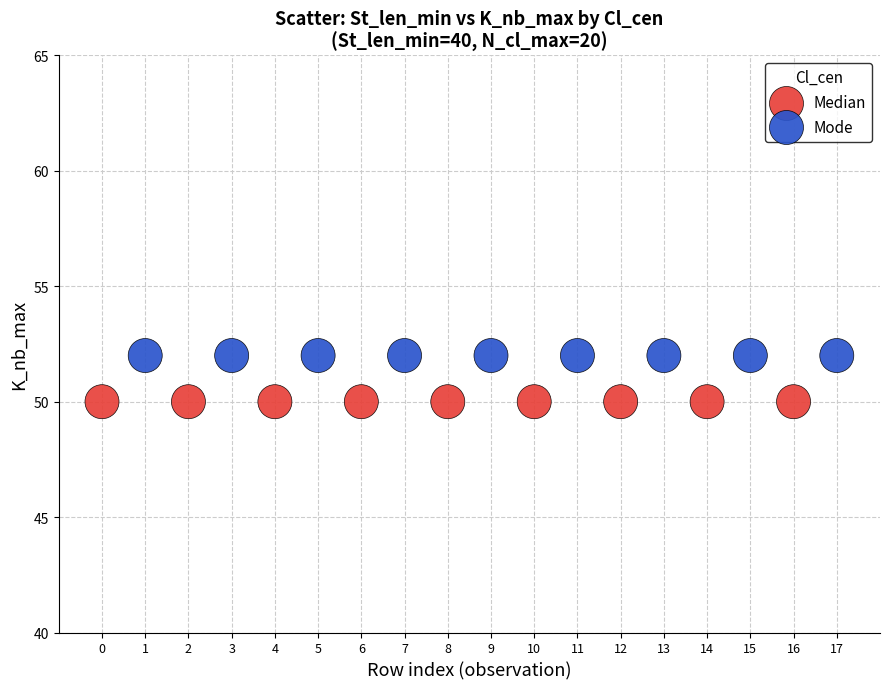

Which series reaches the maximum Y coordinate?

Mode